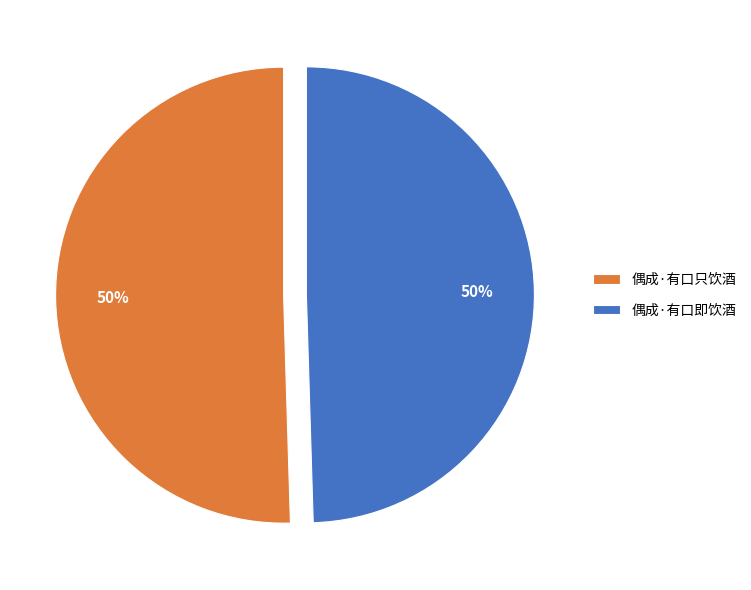

To the nearest percent, what percentage of the pie is 偶成·有口即饮酒?

50%